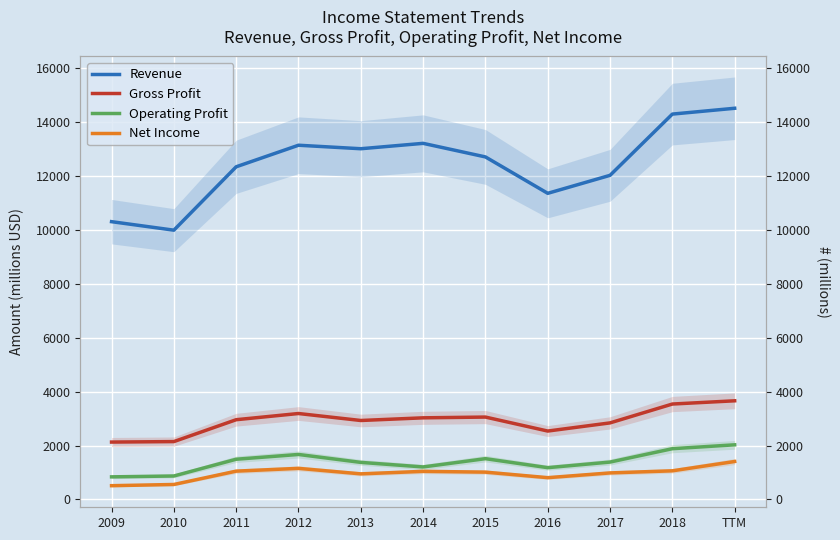

True or false: Net Income and Revenue intersect in this chart.

False